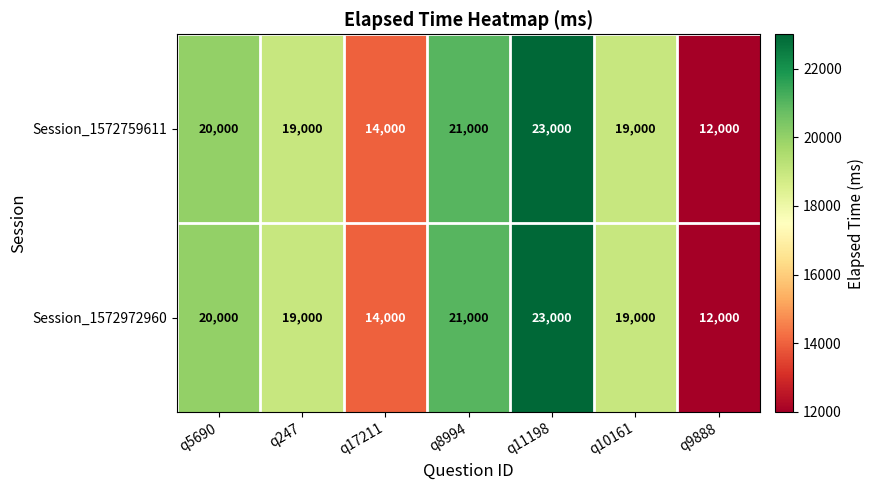

What is the greatest value displayed?

23000